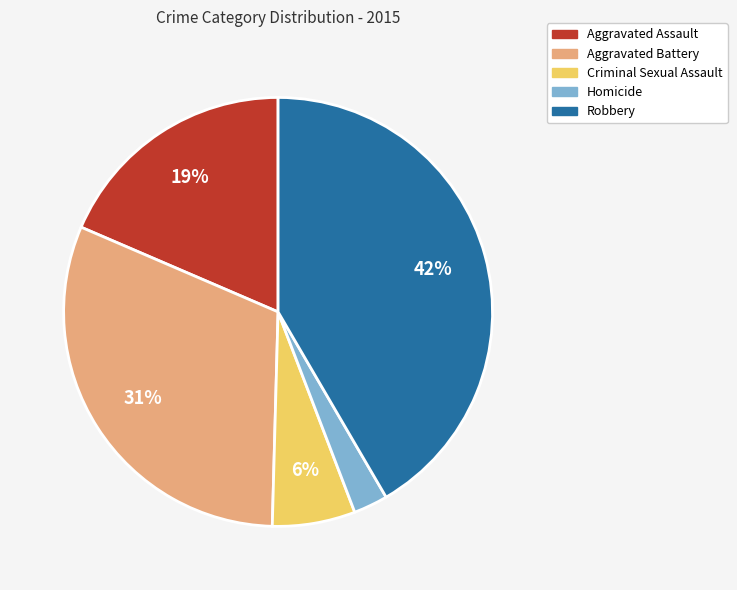

The Aggravated Assault slice represents 6% of the pie. True or false?

False